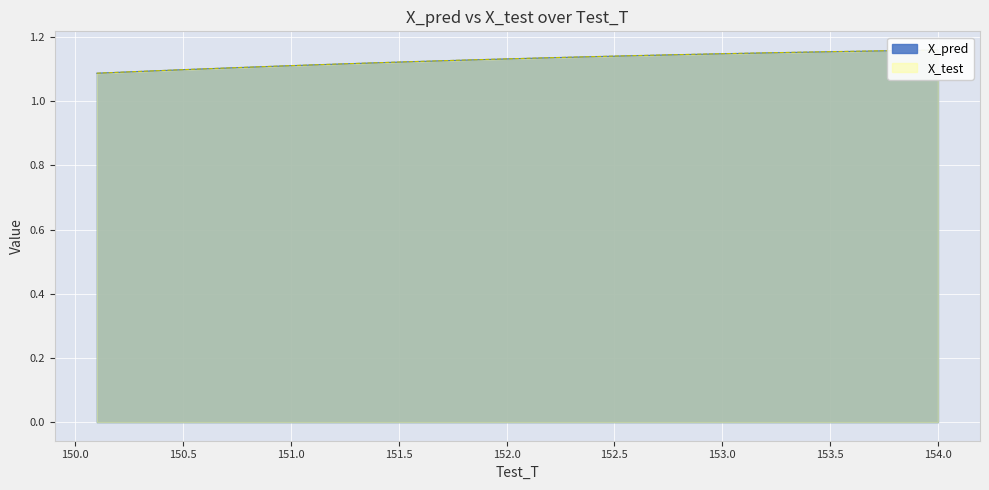

Is the value of X_pred at 17 greater than the value of X_test at 14?

Yes